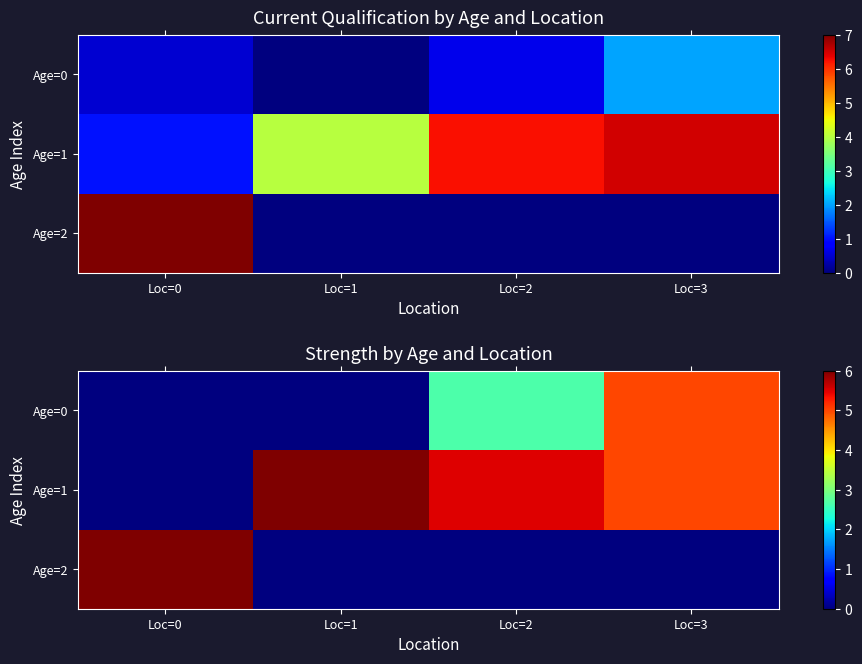

List the series in order of their peak value, lowest first.

Age=0, Age=1, Age=2